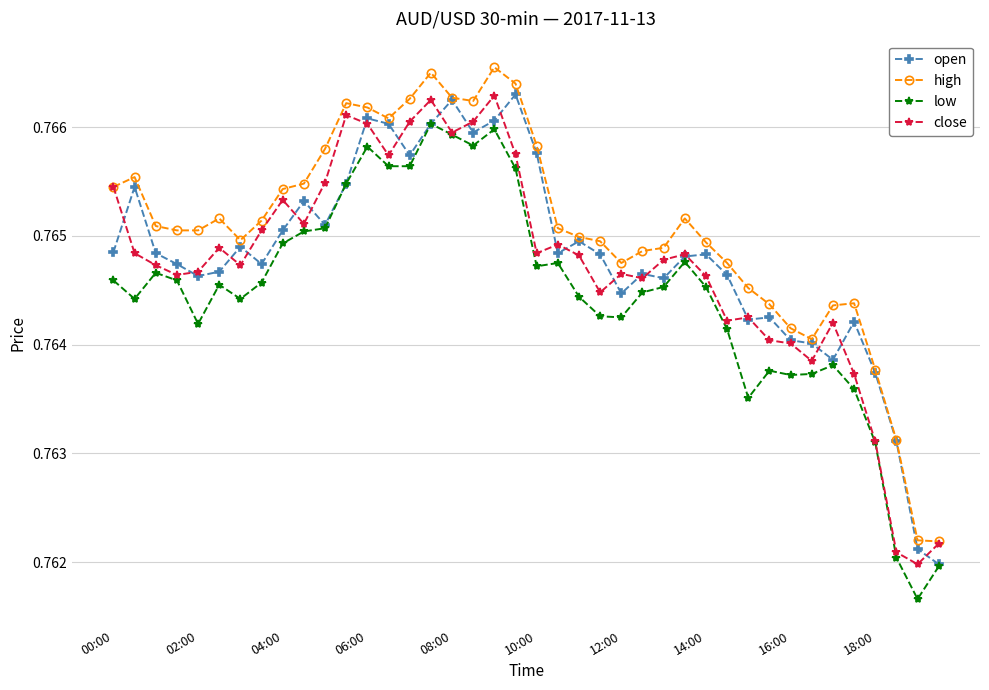

True or false: low and high intersect in this chart.

False